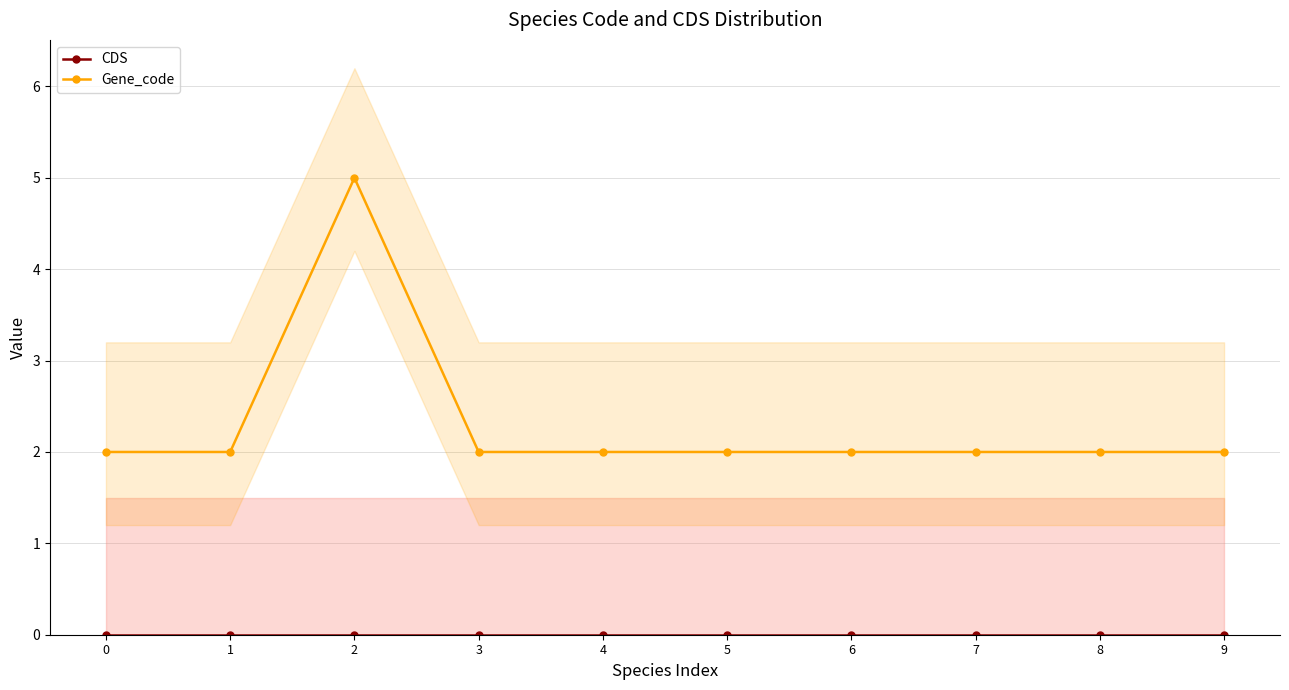

True or false: CDS has a value of 0 at 0.

True